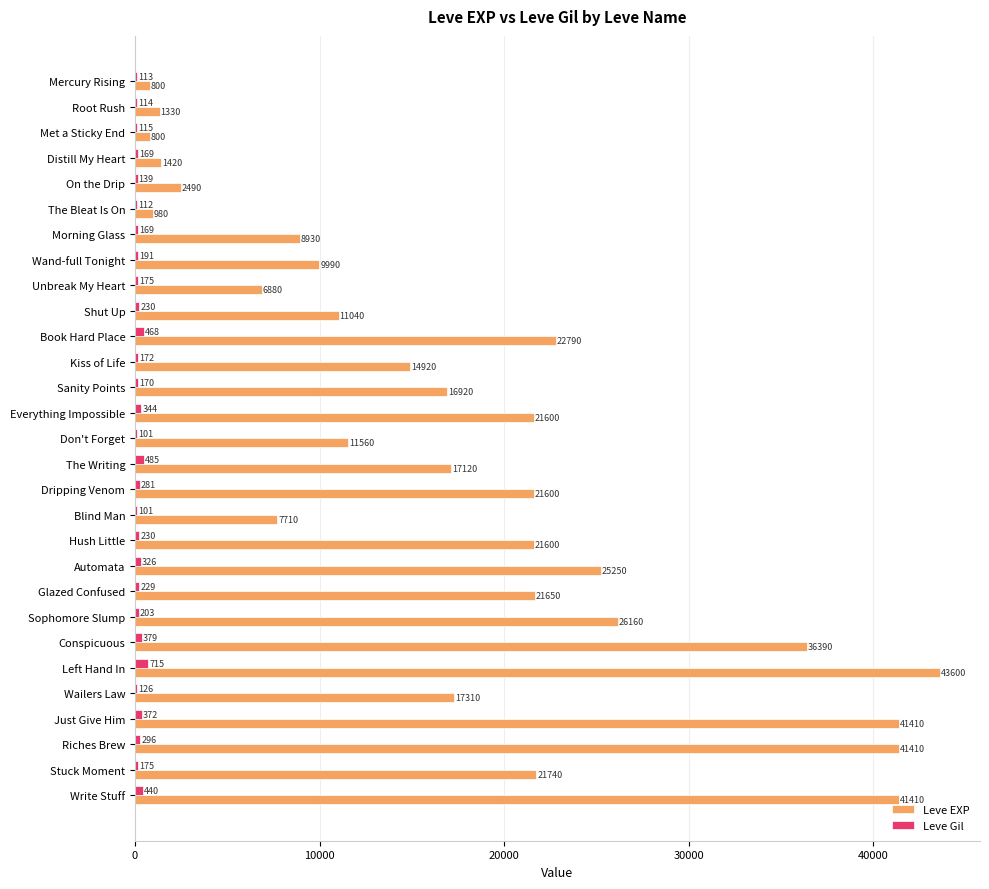

Which series changed the most between On the Drip and Sophomore Slump?

Leve EXP